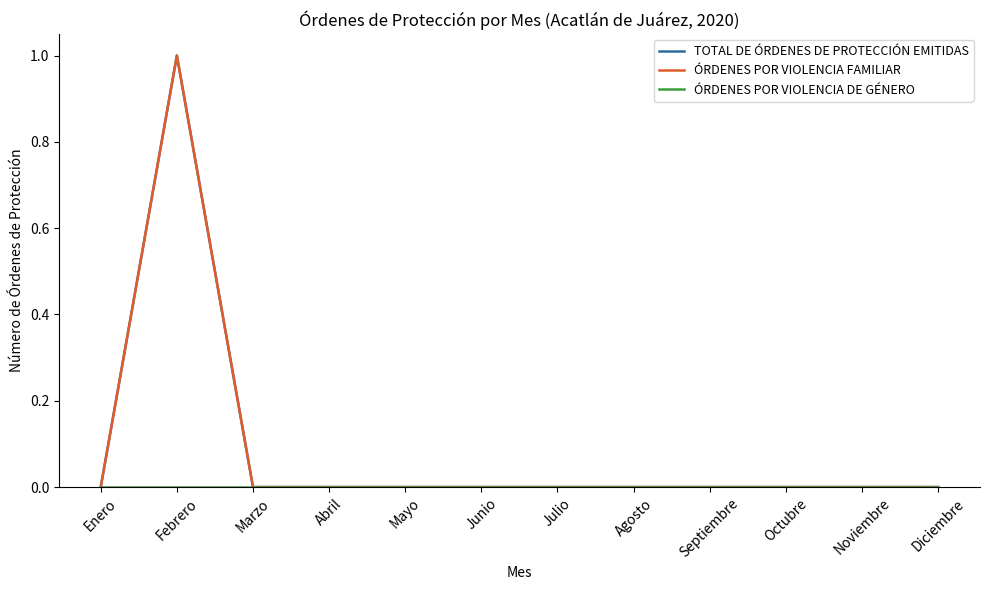

At which category is the sum across all series the highest?

Febrero